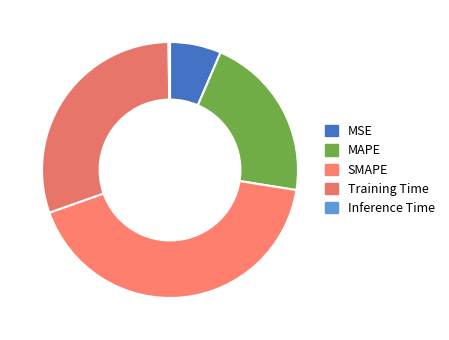

What portion of the pie excludes Inference Time?

99.8%